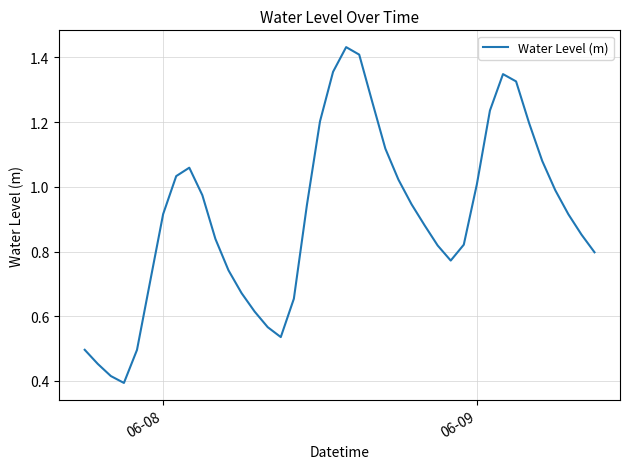

Does the chart display data point markers on the line(s)?

No